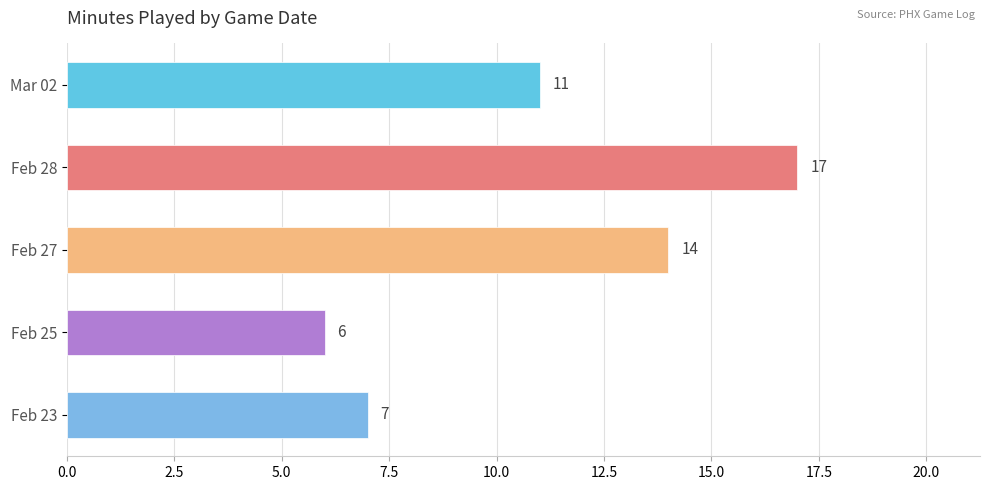

Does the chart contain any negative values?

No